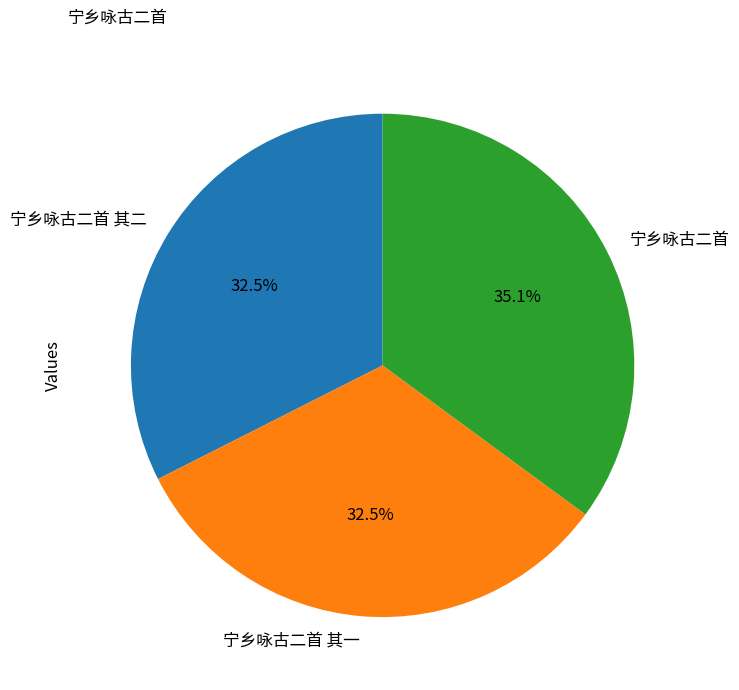

Count the number of slices in the pie.

3